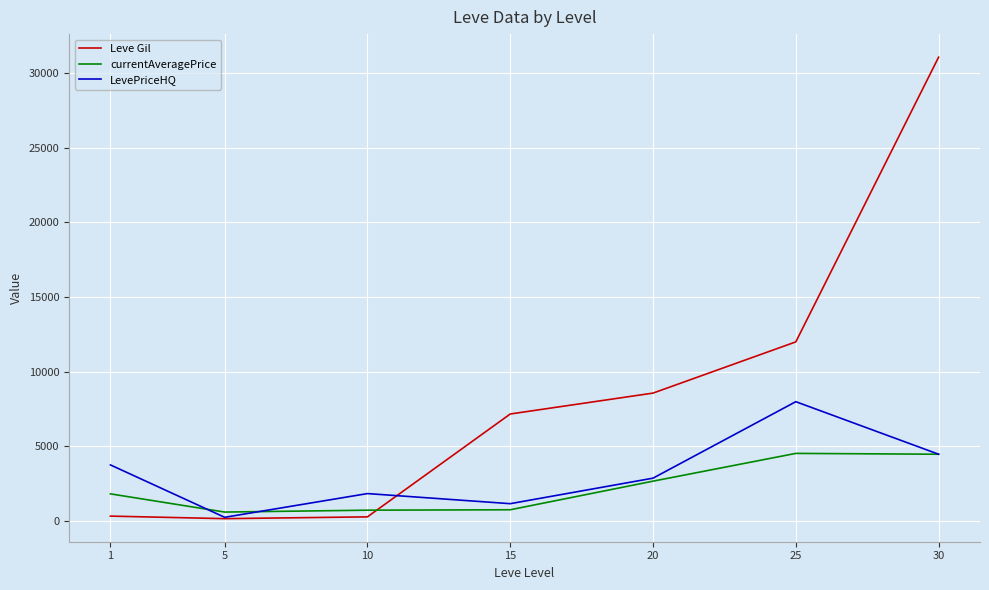

What is the sum of the currentAveragePrice values at 1 and 15?

2575